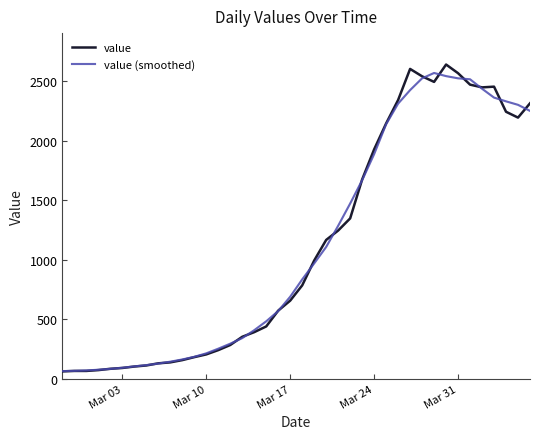

Does the chart have visible grid lines?

No